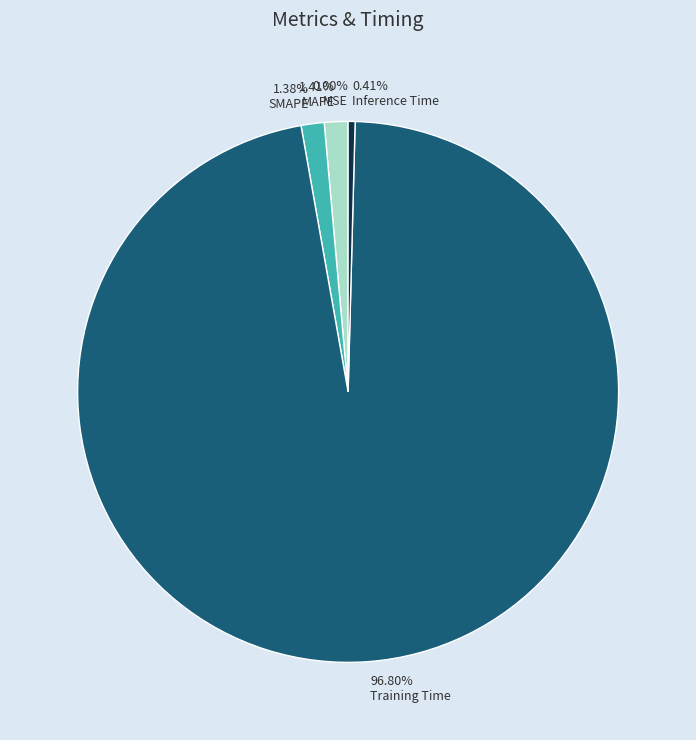

Is the sum of 1.41% MAPE and 0.41% Inference Time greater than half?

No